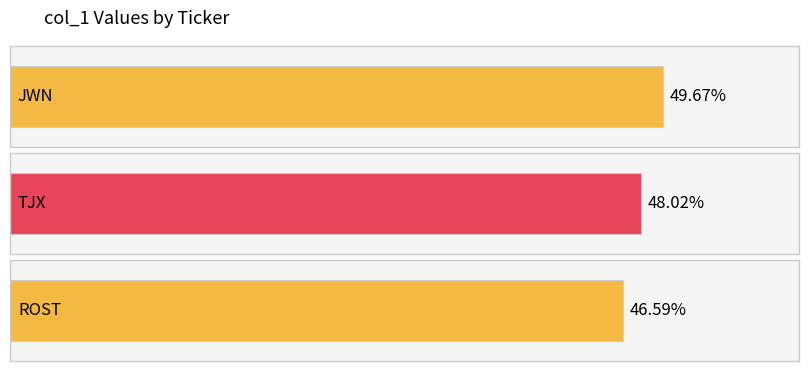

List the labels in order of value, smallest first.

ROST, TJX, JWN